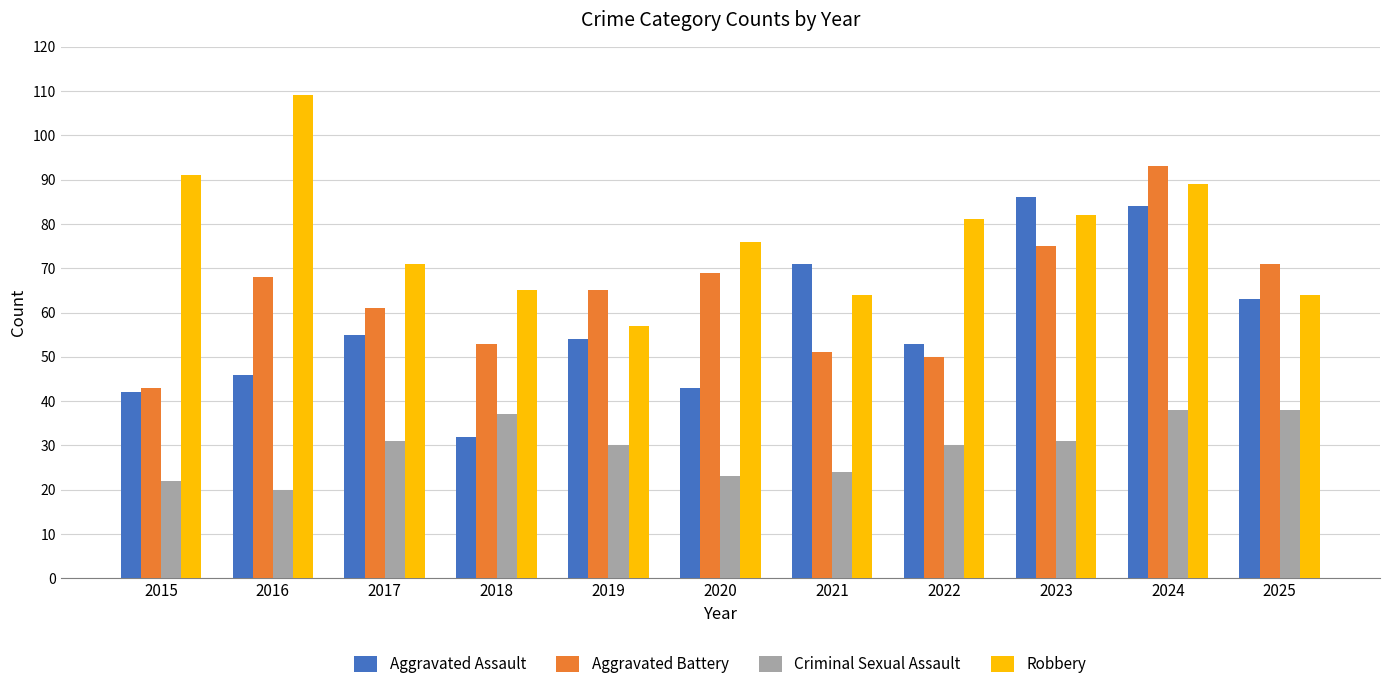

How many bars are there in total?

44